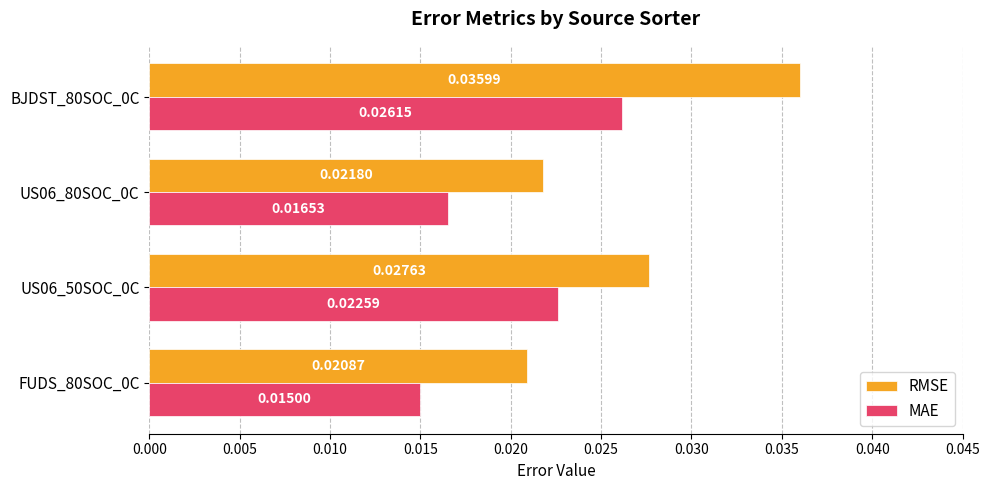

Which series has the largest total across all categories?

RMSE